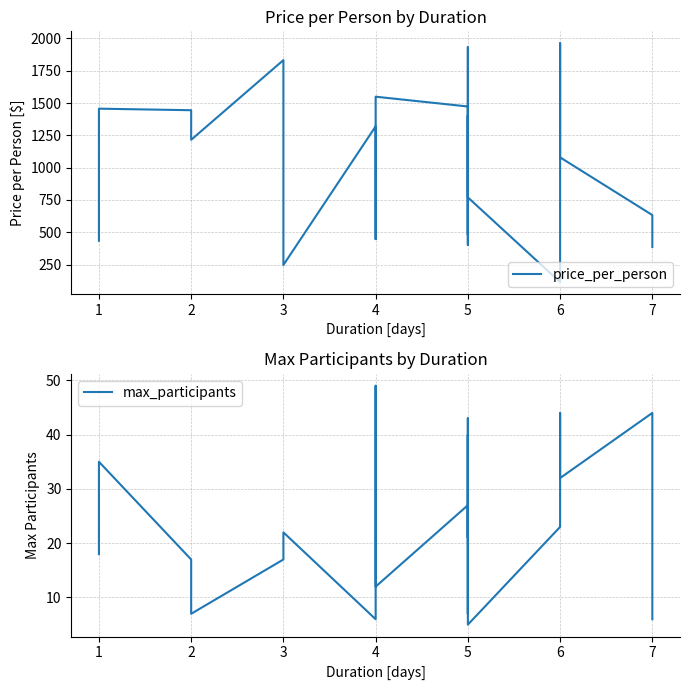

What is the maximum value for price_per_person?

1963.0